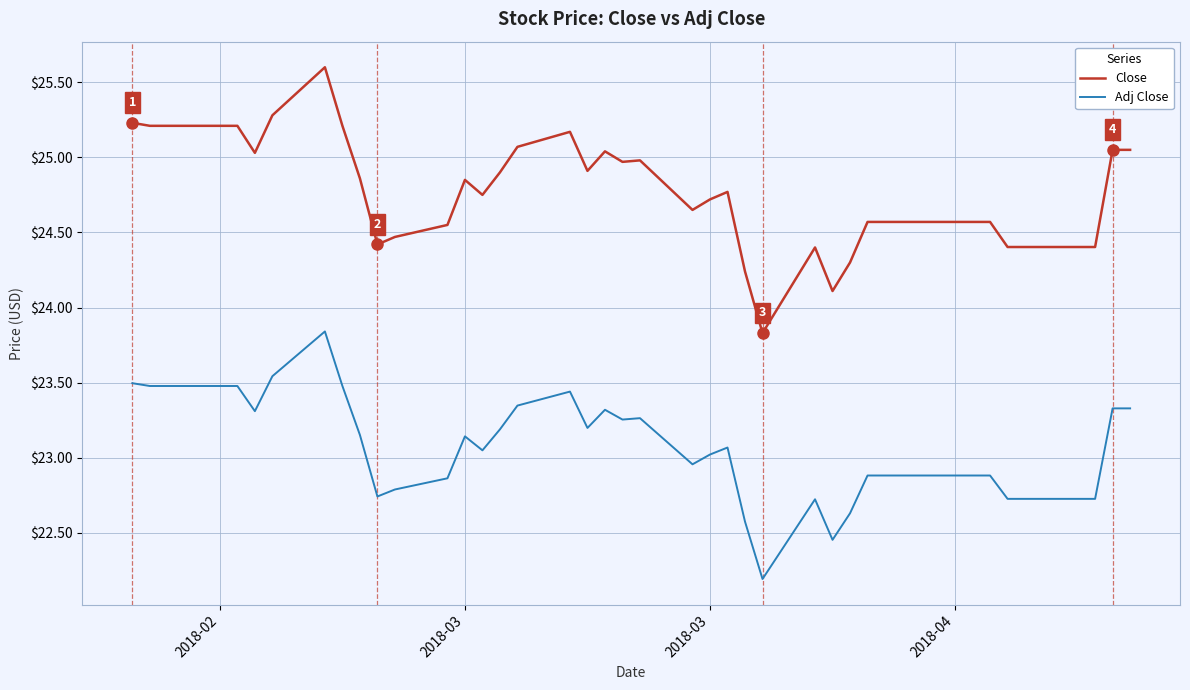

Which series has the largest total across all categories?

Close